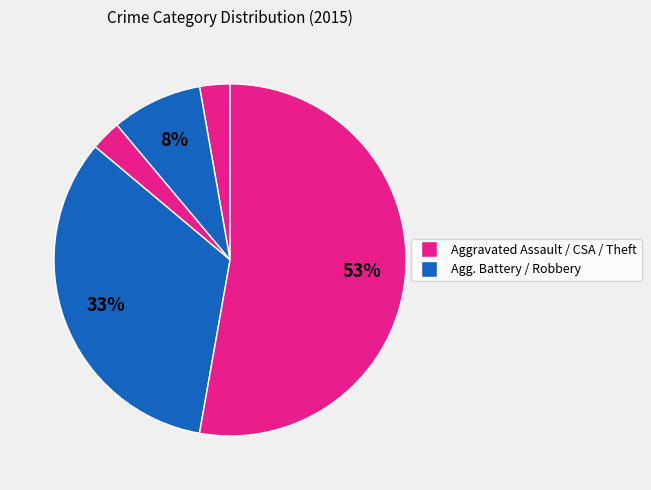

How many slices are in this pie chart?

5